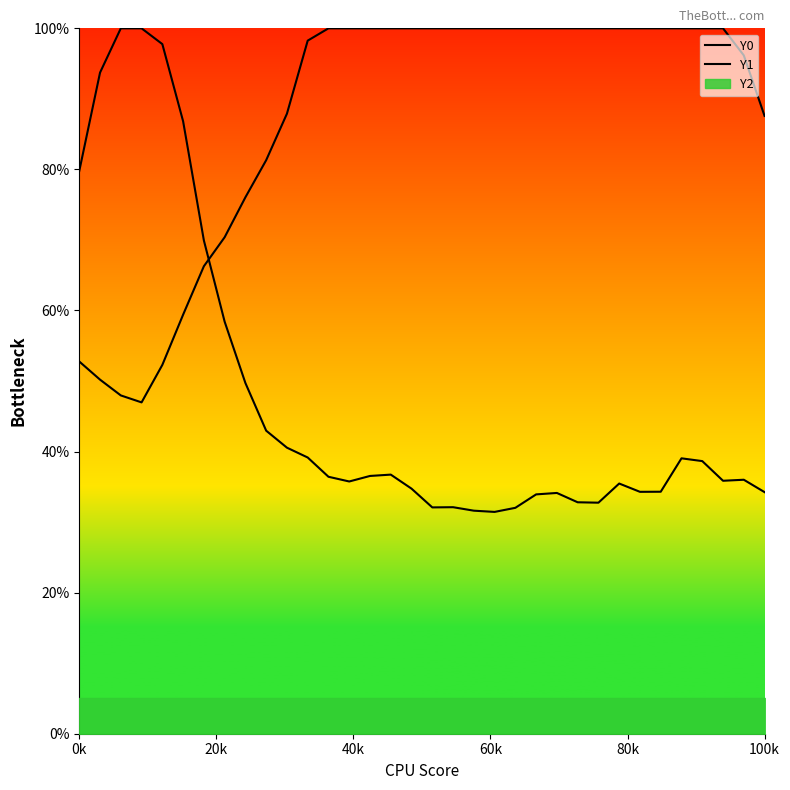

Is the value of Y1 at 25 greater than the value of Y0 at 80k?

No